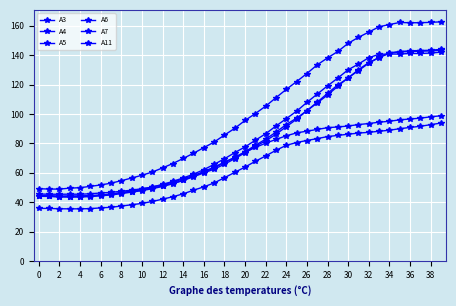

How many lines are shown in the chart?

6